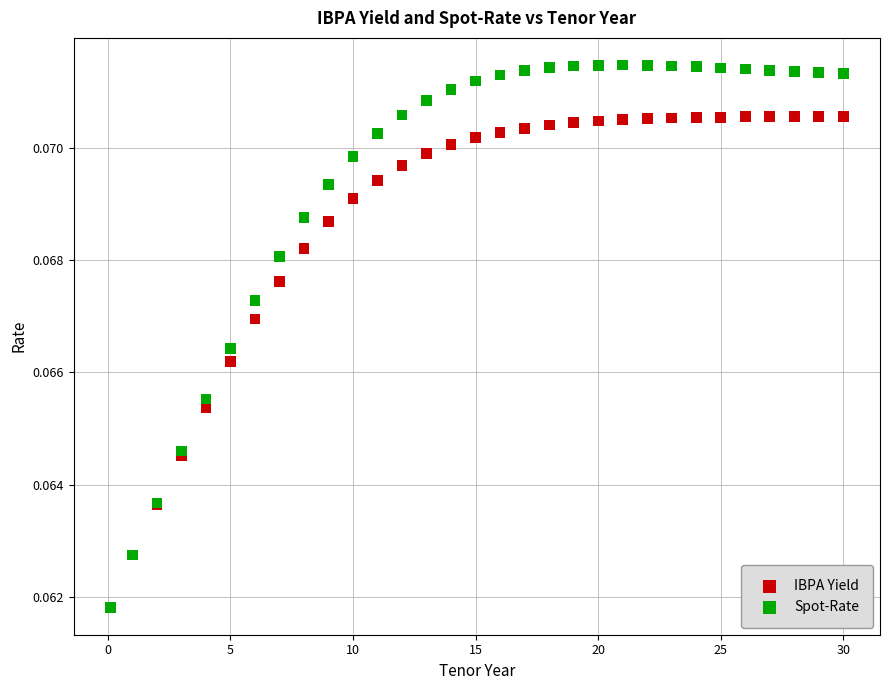

Which series reaches the maximum Y coordinate?

Spot-Rate